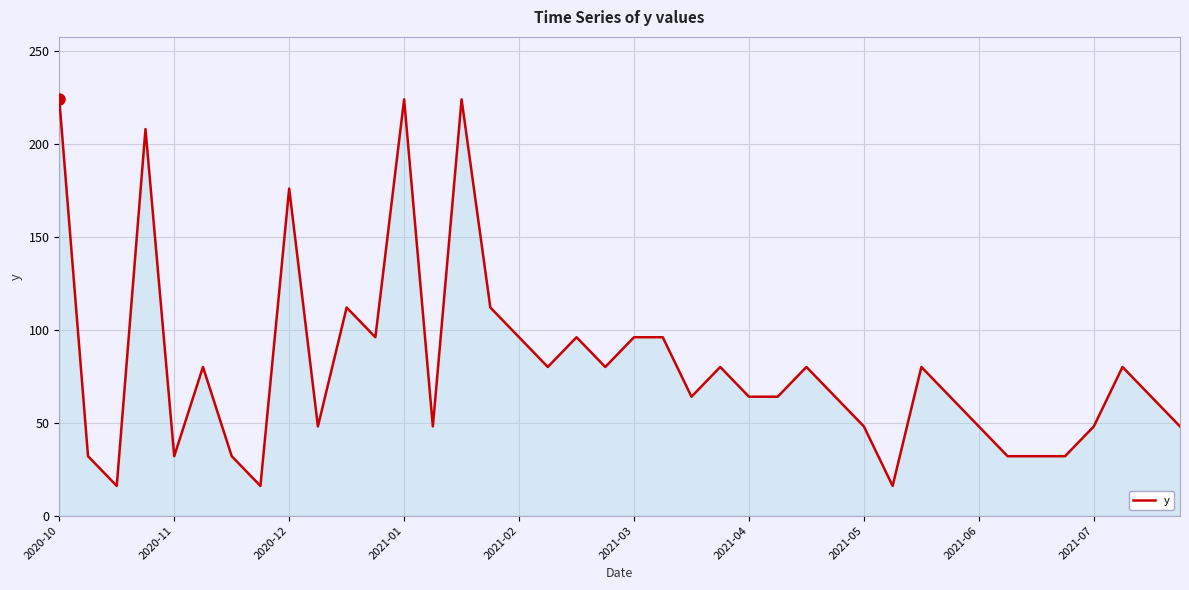

What is the maximum value shown in the chart?

224